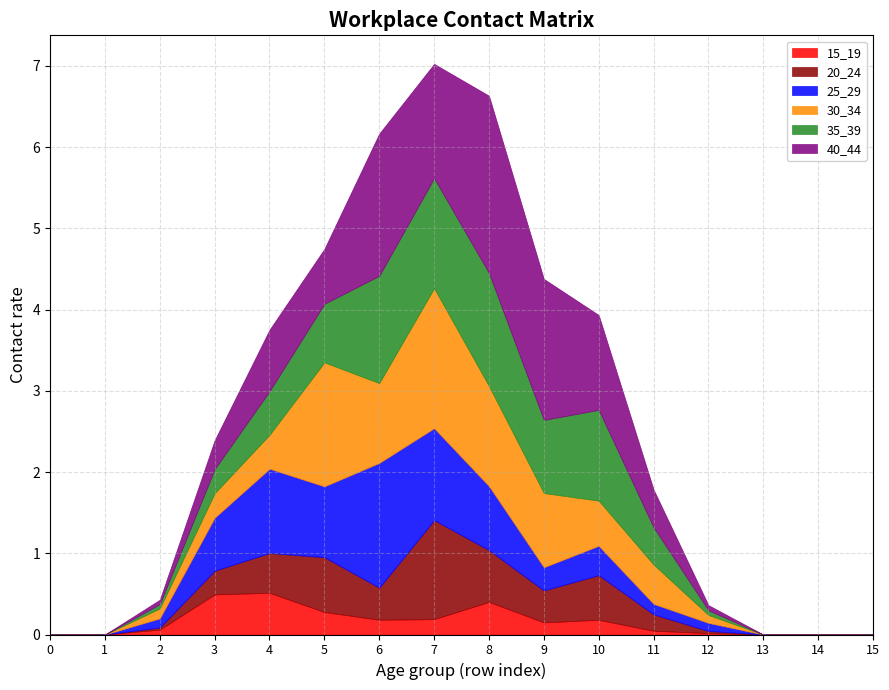

Between which two adjacent categories do 35_39 and 25_29 first intersect?

6 and 7